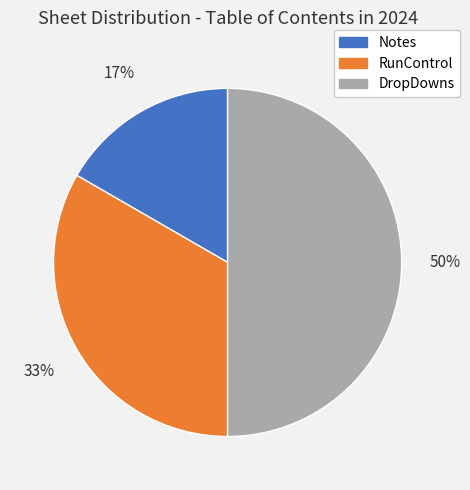

Combined, do RunControl and DropDowns account for over 50%?

Yes